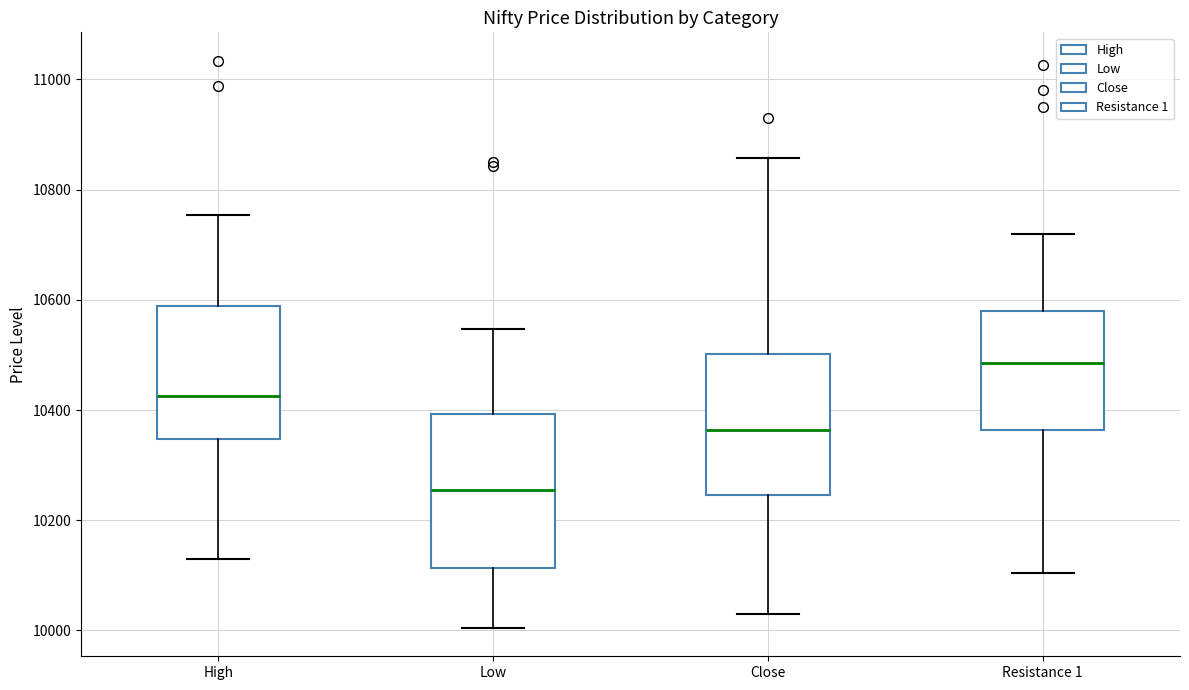

Which box has the highest median line?

Resistance 1